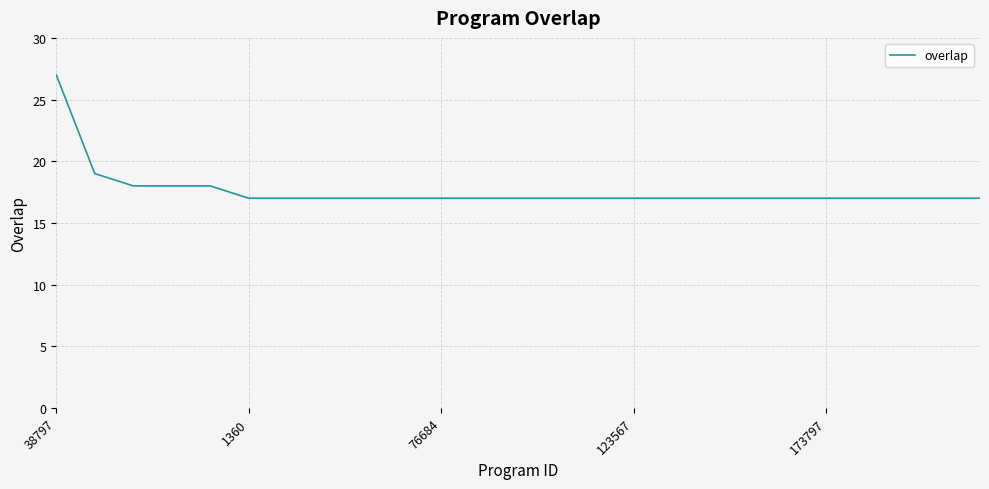

What is the smallest value displayed?

17